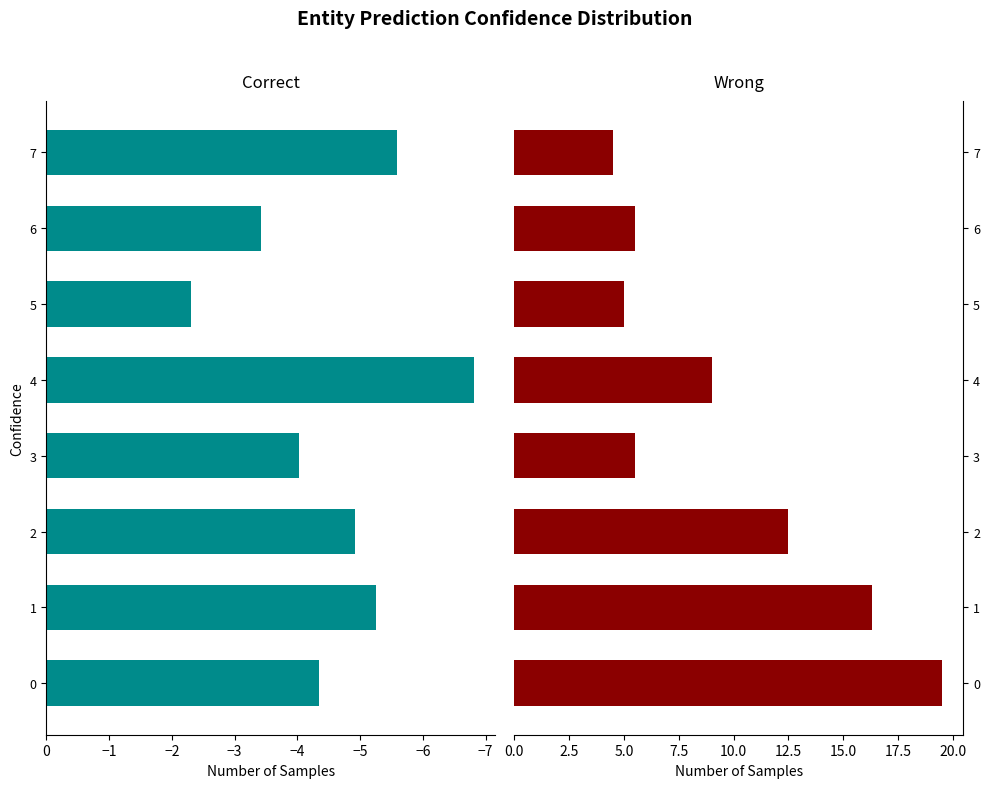

What is the lowest value of the Wrong series?

4.5